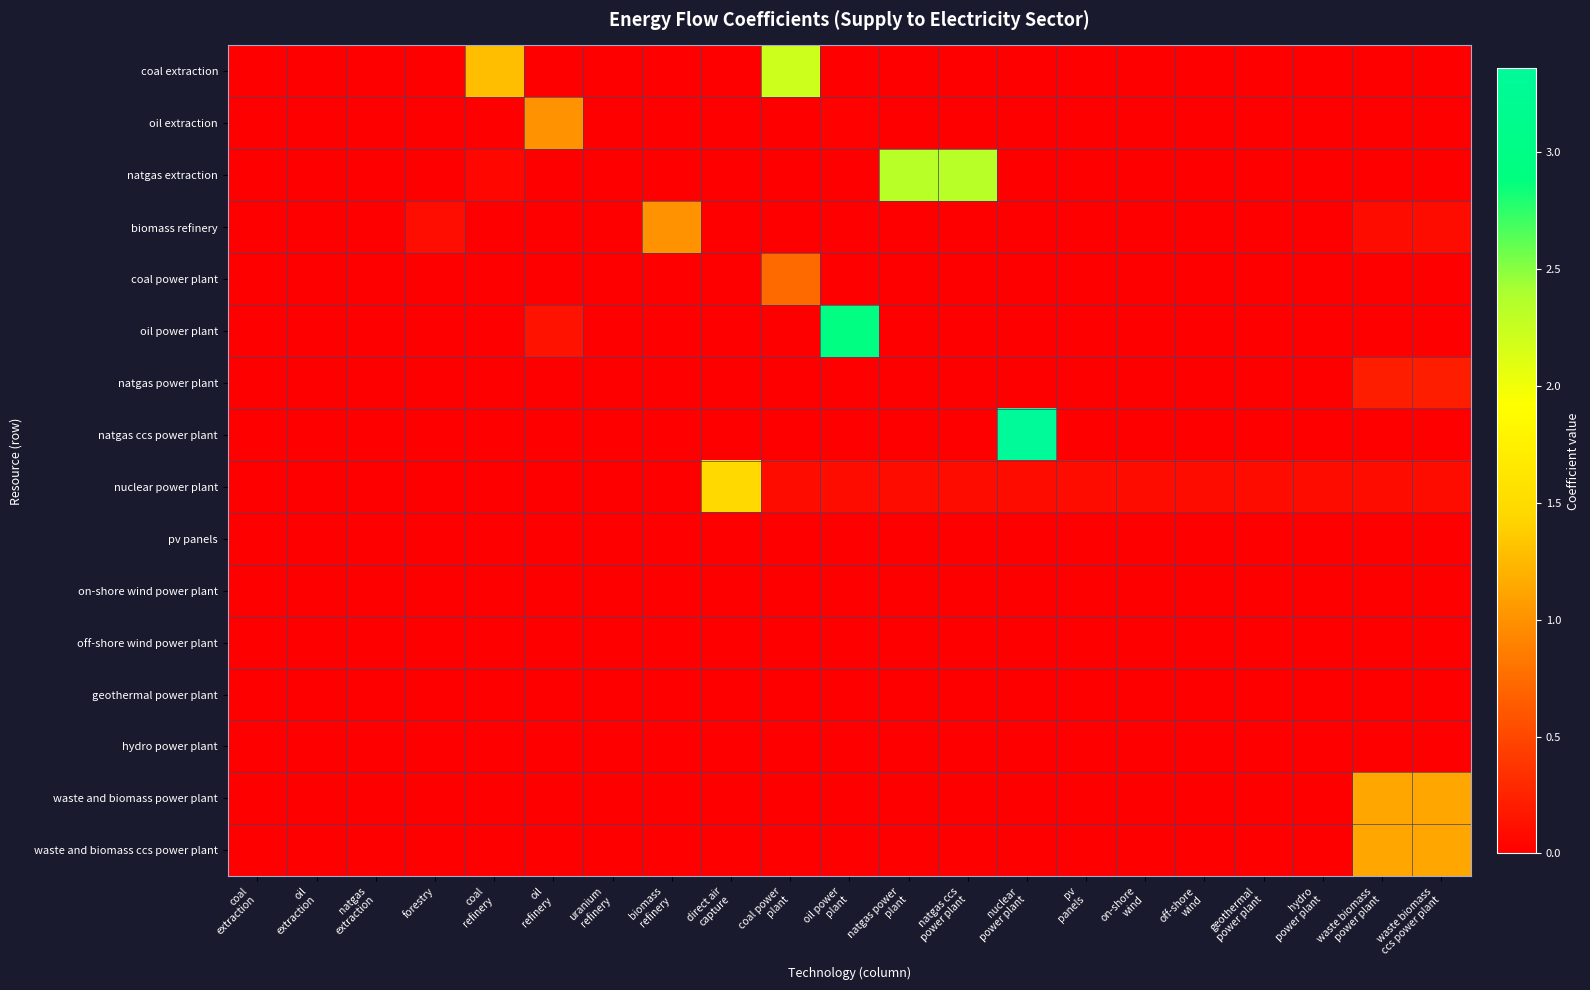

Reading left to right, transcribe all the data shown in this chart.

coal extraction: coal
extraction=0.0	oil
extraction=0.0	natgas
extraction=0.0	forestry=0.0	coal
refinery=1.3	oil
refinery=0.0	uranium
refinery=0.0	biomass
refinery=0.0	direct air
capture=0.0	coal power
plant=2.2	oil power
plant=0.0	natgas power
plant=0.0	natgas ccs
power plant=0.0	nuclear
power plant=0.0	pv
panels=0.0	on-shore
wind=0.0	off-shore
wind=0.0	geothermal
power plant=0.0	hydro
power plant=0.0	waste biomass
power plant=0.0	waste biomass
ccs power plant=0.0
oil extraction: coal
extraction=0.0	oil
extraction=0.0	natgas
extraction=0.0	forestry=0.0	coal
refinery=0.0	oil
refinery=1.0	uranium
refinery=0.0	biomass
refinery=0.0	direct air
capture=0.0	coal power
plant=0.0	oil power
plant=0.0	natgas power
plant=0.0	natgas ccs
power plant=0.0	nuclear
power plant=0.0	pv
panels=0.0	on-shore
wind=0.0	off-shore
wind=0.0	geothermal
power plant=0.0	hydro
power plant=0.0	waste biomass
power plant=0.0	waste biomass
ccs power plant=0.0
natgas extraction: coal
extraction=0.0	oil
extraction=0.0	natgas
extraction=0.0	forestry=0.0	coal
refinery=0.0	oil
refinery=0.0	uranium
refinery=0.0	biomass
refinery=0.0	direct air
capture=0.0	coal power
plant=0.0	oil power
plant=0.0	natgas power
plant=2.3	natgas ccs
power plant=2.3	nuclear
power plant=0.0	pv
panels=0.0	on-shore
wind=0.0	off-shore
wind=0.0	geothermal
power plant=0.0	hydro
power plant=0.0	waste biomass
power plant=0.0	waste biomass
ccs power plant=0.0
biomass refinery: coal
extraction=0.0	oil
extraction=0.0	natgas
extraction=0.0	forestry=0.1	coal
refinery=0.0	oil
refinery=0.0	uranium
refinery=0.0	biomass
refinery=1.0	direct air
capture=0.0	coal power
plant=0.0	oil power
plant=0.0	natgas power
plant=0.0	natgas ccs
power plant=0.0	nuclear
power plant=0.0	pv
panels=0.0	on-shore
wind=0.0	off-shore
wind=0.0	geothermal
power plant=0.0	hydro
power plant=0.0	waste biomass
power plant=0.1	waste biomass
ccs power plant=0.1
coal power plant: coal
extraction=0.0	oil
extraction=0.0	natgas
extraction=0.0	forestry=0.0	coal
refinery=0.0	oil
refinery=0.0	uranium
refinery=0.0	biomass
refinery=0.0	direct air
capture=0.0	coal power
plant=0.7	oil power
plant=0.0	natgas power
plant=0.0	natgas ccs
power plant=0.0	nuclear
power plant=0.0	pv
panels=0.0	on-shore
wind=0.0	off-shore
wind=0.0	geothermal
power plant=0.0	hydro
power plant=0.0	waste biomass
power plant=0.0	waste biomass
ccs power plant=0.0
oil power plant: coal
extraction=0.0	oil
extraction=0.0	natgas
extraction=0.0	forestry=0.0	coal
refinery=0.0	oil
refinery=0.1	uranium
refinery=0.0	biomass
refinery=0.0	direct air
capture=0.0	coal power
plant=0.0	oil power
plant=2.9	natgas power
plant=0.0	natgas ccs
power plant=0.0	nuclear
power plant=0.0	pv
panels=0.0	on-shore
wind=0.0	off-shore
wind=0.0	geothermal
power plant=0.0	hydro
power plant=0.0	waste biomass
power plant=0.0	waste biomass
ccs power plant=0.0
natgas power plant: coal
extraction=0.0	oil
extraction=0.0	natgas
extraction=0.0	forestry=0.0	coal
refinery=0.0	oil
refinery=0.0	uranium
refinery=0.0	biomass
refinery=0.0	direct air
capture=0.0	coal power
plant=0.0	oil power
plant=0.0	natgas power
plant=0.0	natgas ccs
power plant=0.0	nuclear
power plant=0.0	pv
panels=0.0	on-shore
wind=0.0	off-shore
wind=0.0	geothermal
power plant=0.0	hydro
power plant=0.0	waste biomass
power plant=0.2	waste biomass
ccs power plant=0.2
natgas ccs power plant: coal
extraction=0.0	oil
extraction=0.0	natgas
extraction=0.0	forestry=0.0	coal
refinery=0.0	oil
refinery=0.0	uranium
refinery=0.0	biomass
refinery=0.0	direct air
capture=0.0	coal power
plant=0.0	oil power
plant=0.0	natgas power
plant=0.0	natgas ccs
power plant=0.0	nuclear
power plant=3.4	pv
panels=0.0	on-shore
wind=0.0	off-shore
wind=0.0	geothermal
power plant=0.0	hydro
power plant=0.0	waste biomass
power plant=0.0	waste biomass
ccs power plant=0.0
nuclear power plant: coal
extraction=0.0	oil
extraction=0.0	natgas
extraction=0.0	forestry=0.0	coal
refinery=0.0	oil
refinery=0.0	uranium
refinery=0.0	biomass
refinery=0.0	direct air
capture=1.5	coal power
plant=0.1	oil power
plant=0.1	natgas power
plant=0.1	natgas ccs
power plant=0.1	nuclear
power plant=0.1	pv
panels=0.1	on-shore
wind=0.1	off-shore
wind=0.1	geothermal
power plant=0.1	hydro
power plant=0.1	waste biomass
power plant=0.1	waste biomass
ccs power plant=0.1
pv panels: coal
extraction=0.0	oil
extraction=0.0	natgas
extraction=0.0	forestry=0.0	coal
refinery=0.0	oil
refinery=0.0	uranium
refinery=0.0	biomass
refinery=0.0	direct air
capture=0.0	coal power
plant=0.0	oil power
plant=0.0	natgas power
plant=0.0	natgas ccs
power plant=0.0	nuclear
power plant=0.0	pv
panels=0.0	on-shore
wind=0.0	off-shore
wind=0.0	geothermal
power plant=0.0	hydro
power plant=0.0	waste biomass
power plant=0.0	waste biomass
ccs power plant=0.0
on-shore wind power plant: coal
extraction=0.0	oil
extraction=0.0	natgas
extraction=0.0	forestry=0.0	coal
refinery=0.0	oil
refinery=0.0	uranium
refinery=0.0	biomass
refinery=0.0	direct air
capture=0.0	coal power
plant=0.0	oil power
plant=0.0	natgas power
plant=0.0	natgas ccs
power plant=0.0	nuclear
power plant=0.0	pv
panels=0.0	on-shore
wind=0.0	off-shore
wind=0.0	geothermal
power plant=0.0	hydro
power plant=0.0	waste biomass
power plant=0.0	waste biomass
ccs power plant=0.0
off-shore wind power plant: coal
extraction=0.0	oil
extraction=0.0	natgas
extraction=0.0	forestry=0.0	coal
refinery=0.0	oil
refinery=0.0	uranium
refinery=0.0	biomass
refinery=0.0	direct air
capture=0.0	coal power
plant=0.0	oil power
plant=0.0	natgas power
plant=0.0	natgas ccs
power plant=0.0	nuclear
power plant=0.0	pv
panels=0.0	on-shore
wind=0.0	off-shore
wind=0.0	geothermal
power plant=0.0	hydro
power plant=0.0	waste biomass
power plant=0.0	waste biomass
ccs power plant=0.0
geothermal power plant: coal
extraction=0.0	oil
extraction=0.0	natgas
extraction=0.0	forestry=0.0	coal
refinery=0.0	oil
refinery=0.0	uranium
refinery=0.0	biomass
refinery=0.0	direct air
capture=0.0	coal power
plant=0.0	oil power
plant=0.0	natgas power
plant=0.0	natgas ccs
power plant=0.0	nuclear
power plant=0.0	pv
panels=0.0	on-shore
wind=0.0	off-shore
wind=0.0	geothermal
power plant=0.0	hydro
power plant=0.0	waste biomass
power plant=0.0	waste biomass
ccs power plant=0.0
hydro power plant: coal
extraction=0.0	oil
extraction=0.0	natgas
extraction=0.0	forestry=0.0	coal
refinery=0.0	oil
refinery=0.0	uranium
refinery=0.0	biomass
refinery=0.0	direct air
capture=0.0	coal power
plant=0.0	oil power
plant=0.0	natgas power
plant=0.0	natgas ccs
power plant=0.0	nuclear
power plant=0.0	pv
panels=0.0	on-shore
wind=0.0	off-shore
wind=0.0	geothermal
power plant=0.0	hydro
power plant=0.0	waste biomass
power plant=0.0	waste biomass
ccs power plant=0.0
waste and biomass power plant: coal
extraction=0.0	oil
extraction=0.0	natgas
extraction=0.0	forestry=0.0	coal
refinery=0.0	oil
refinery=0.0	uranium
refinery=0.0	biomass
refinery=0.0	direct air
capture=0.0	coal power
plant=0.0	oil power
plant=0.0	natgas power
plant=0.0	natgas ccs
power plant=0.0	nuclear
power plant=0.0	pv
panels=0.0	on-shore
wind=0.0	off-shore
wind=0.0	geothermal
power plant=0.0	hydro
power plant=0.0	waste biomass
power plant=1.1	waste biomass
ccs power plant=1.1
waste and biomass ccs power plant: coal
extraction=0.0	oil
extraction=0.0	natgas
extraction=0.0	forestry=0.0	coal
refinery=0.0	oil
refinery=0.0	uranium
refinery=0.0	biomass
refinery=0.0	direct air
capture=0.0	coal power
plant=0.0	oil power
plant=0.0	natgas power
plant=0.0	natgas ccs
power plant=0.0	nuclear
power plant=0.0	pv
panels=0.0	on-shore
wind=0.0	off-shore
wind=0.0	geothermal
power plant=0.0	hydro
power plant=0.0	waste biomass
power plant=1.1	waste biomass
ccs power plant=1.1